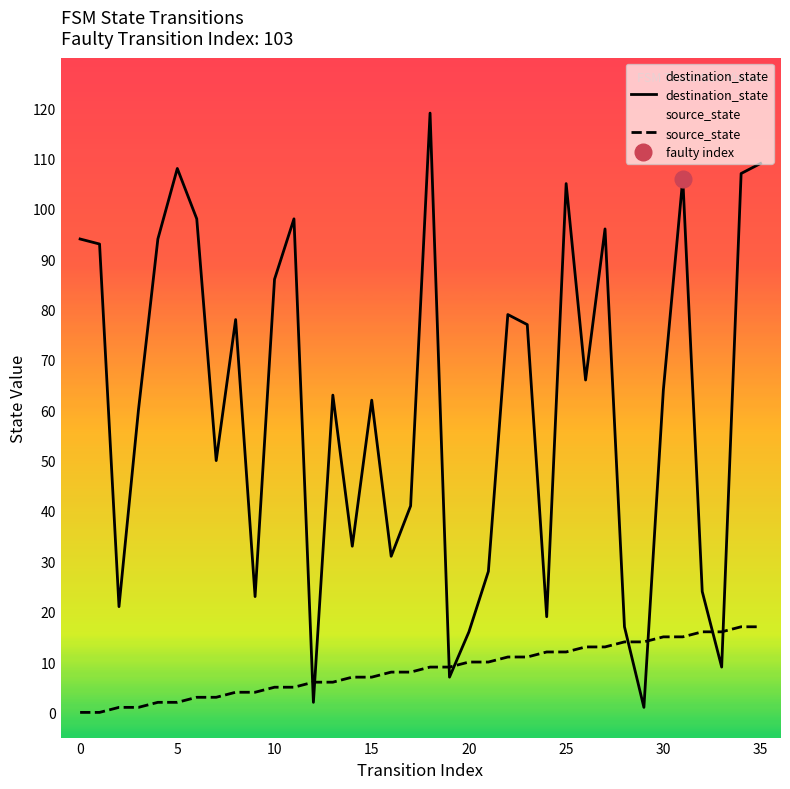

Rank the series by their maximum value, from lowest to highest.

source_state, destination_state